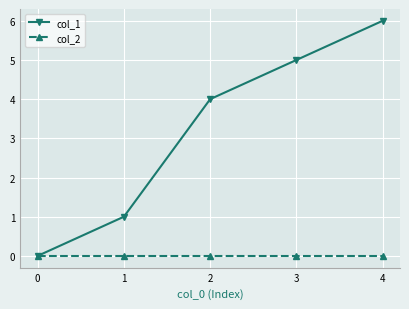

Which series changed the most between 0 and 1?

col_1